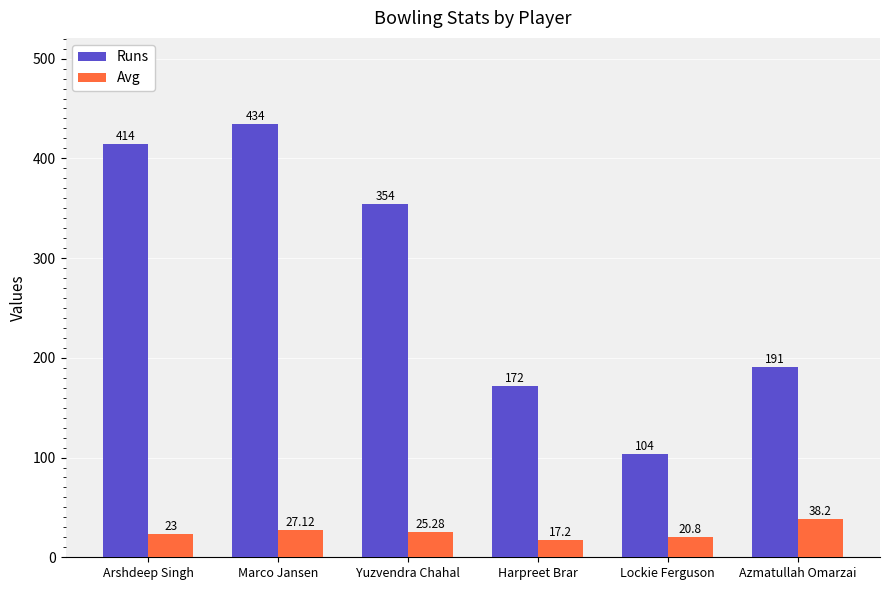

At which category does the chart reach its minimum across all series?

Harpreet Brar